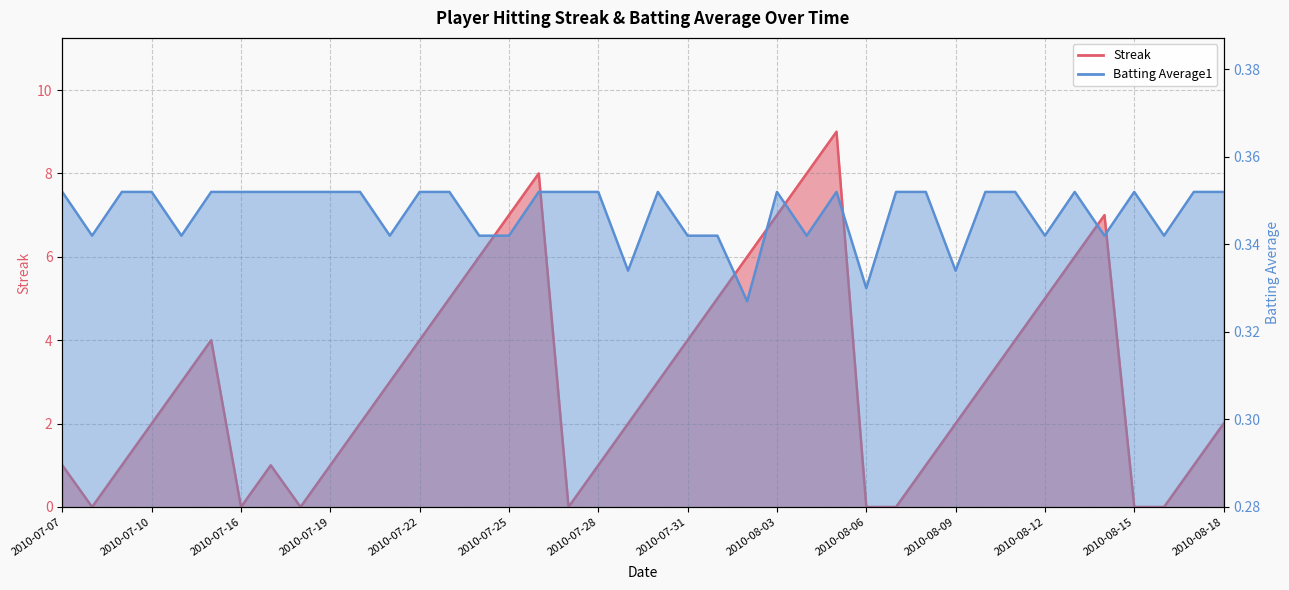

The Batting Average1 series shows 0.1 at 2010-08-05. True or false?

False